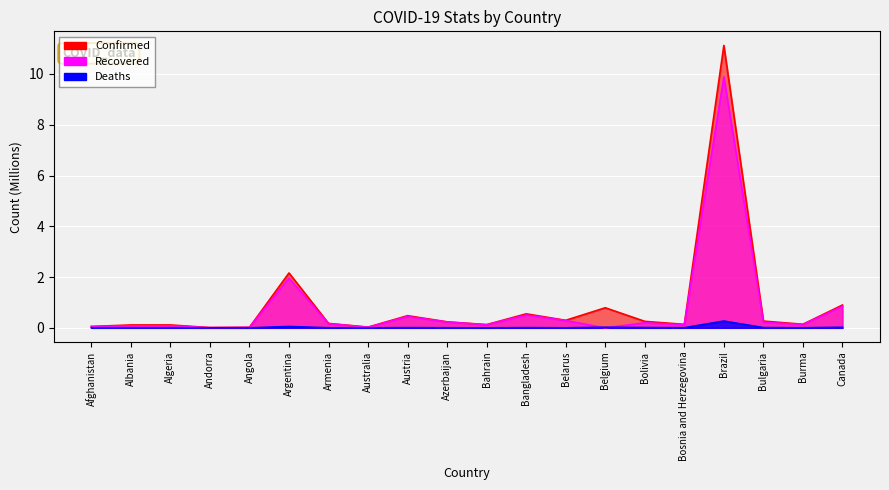

Is the value of Deaths at Bosnia and Herzegovina greater than the value of Confirmed at Belgium?

No